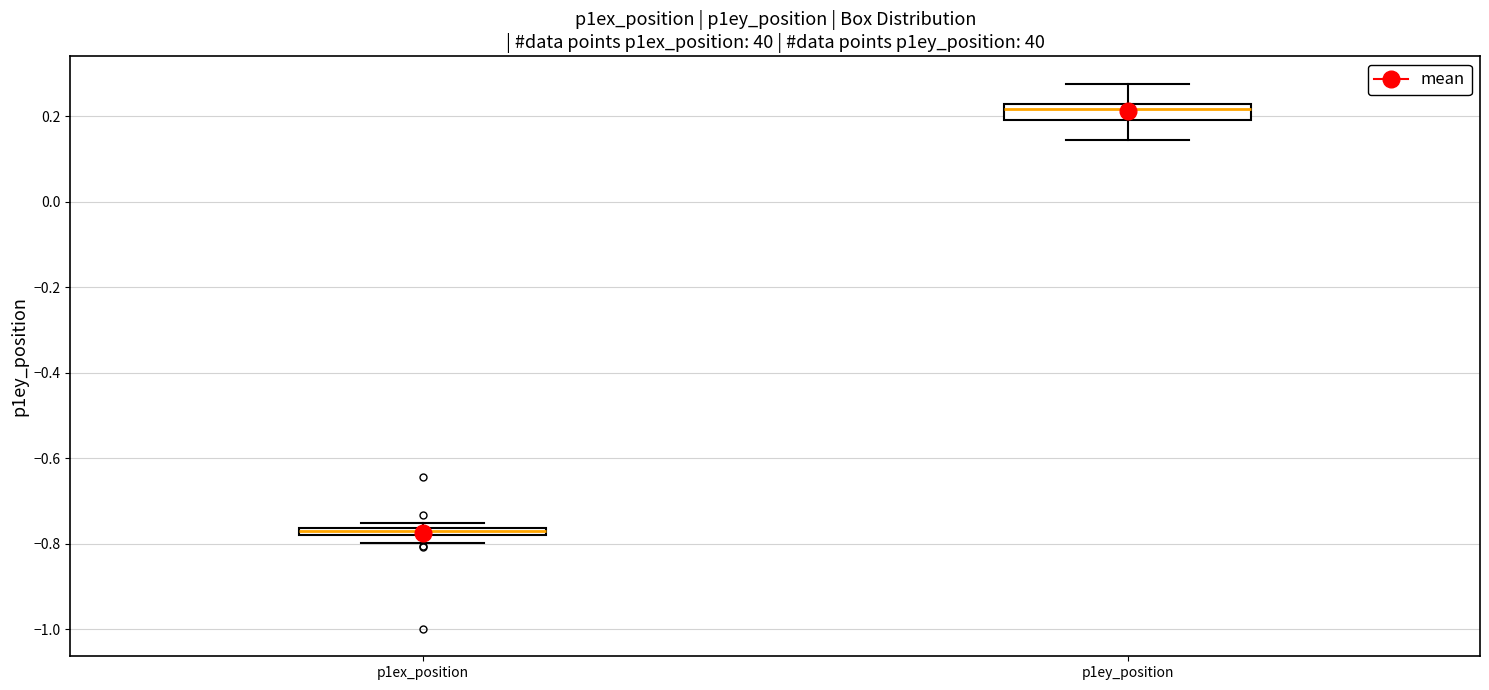

Where is the upper edge of the box for p1ey_position on the y-axis? The values are not printed on the chart, so give them approximately, as read against the axis.

0.22